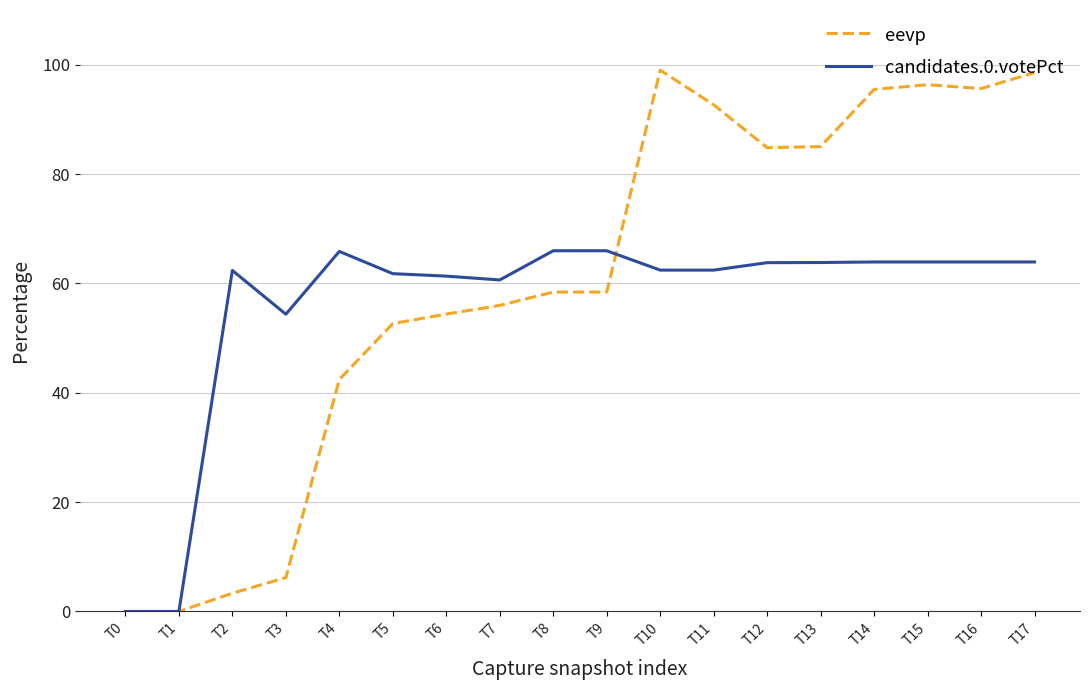

Is it true that eevp equals 34.4 at T10?

False